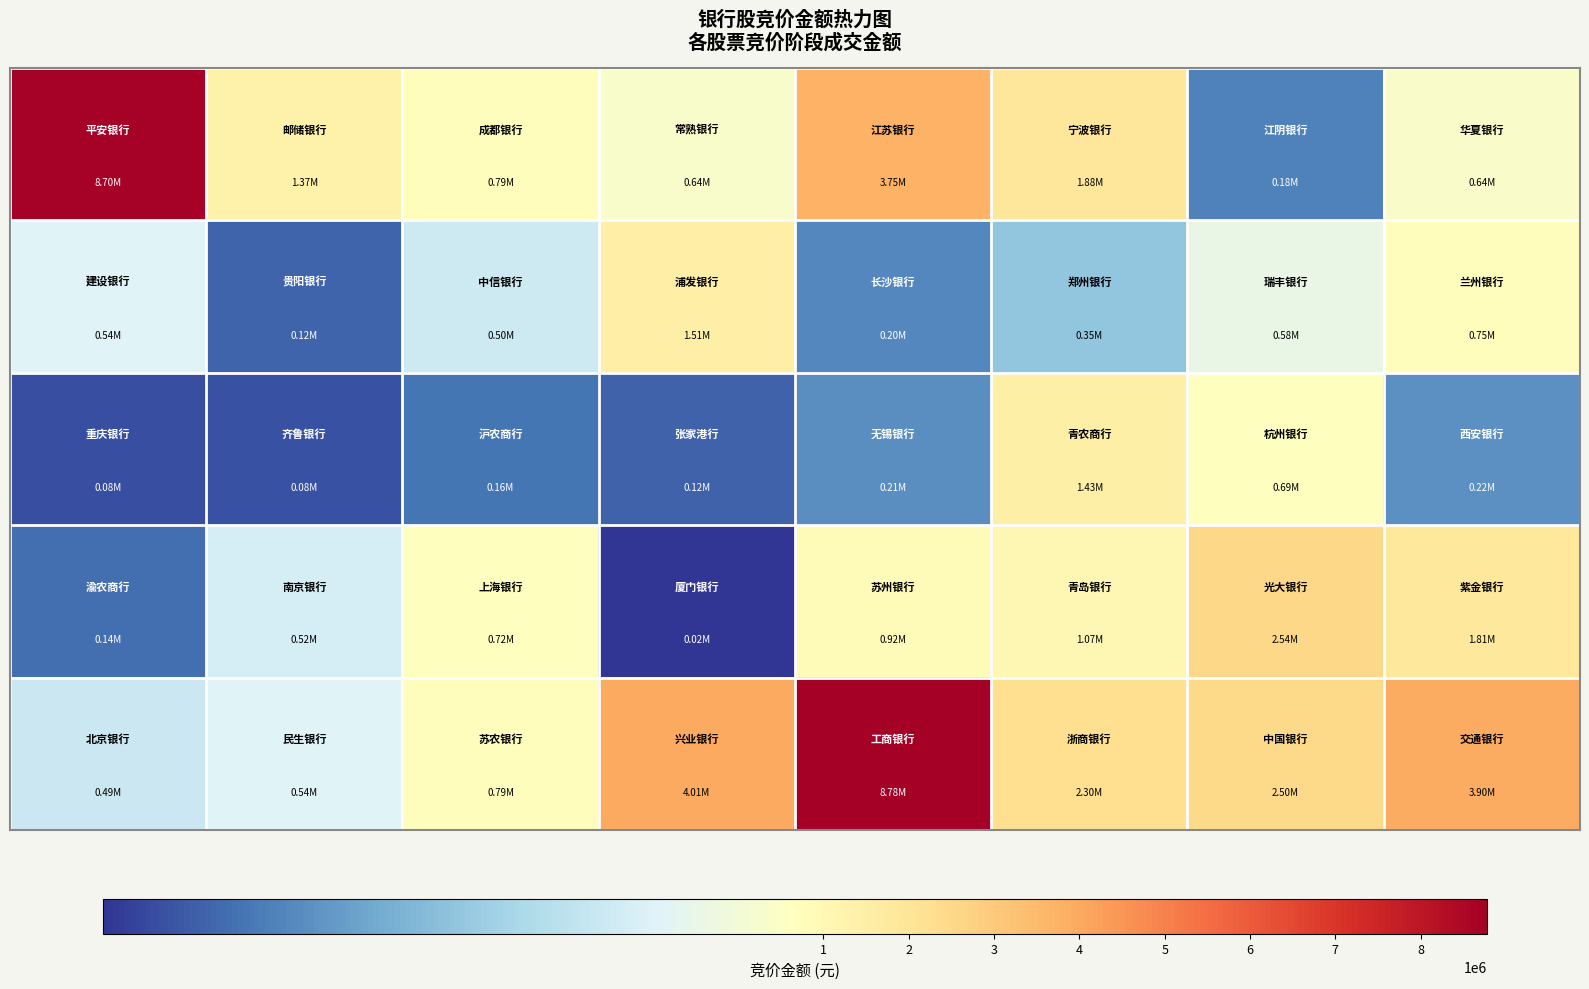

Count the number of categories in the chart.

8